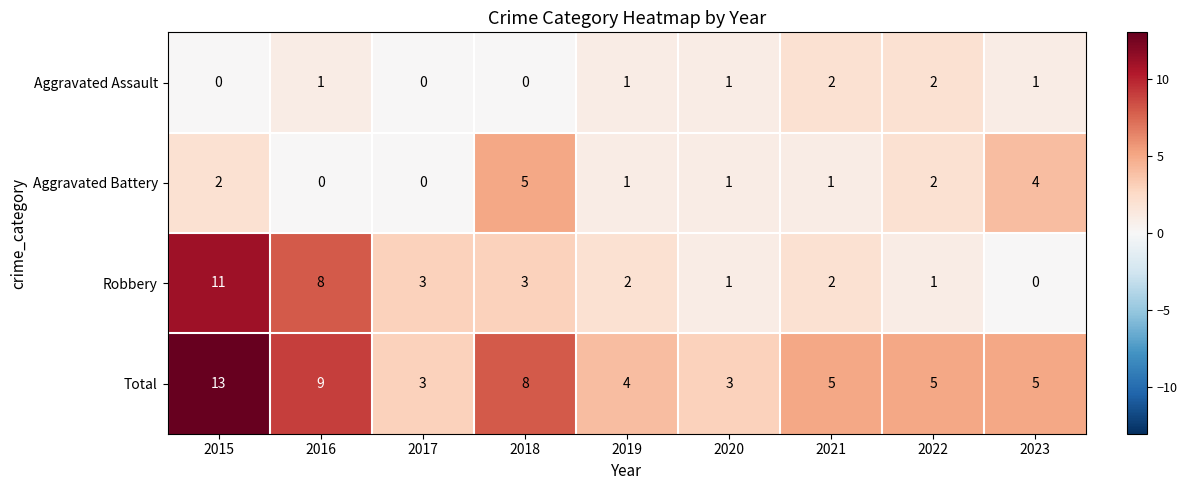

Which series has the largest total across all categories?

Total